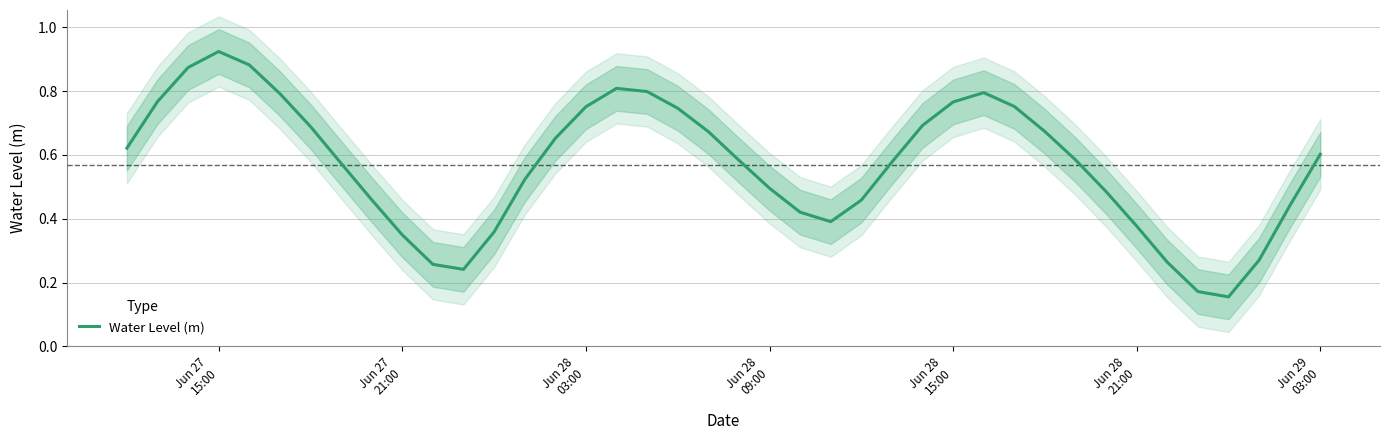

Reading left to right, transcribe all the data shown in this chart.

0.6	0.8	0.9	0.9	0.9	0.8	0.7	0.6	0.5	0.3	0.3	0.2	0.4	0.5	0.7	0.8	0.8	0.8	0.7	0.7	0.6	0.5	0.4	0.4	0.5	0.6	0.7	0.8	0.8	0.8	0.7	0.6	0.5	0.4	0.3	0.2	0.2	0.3	0.4	0.6